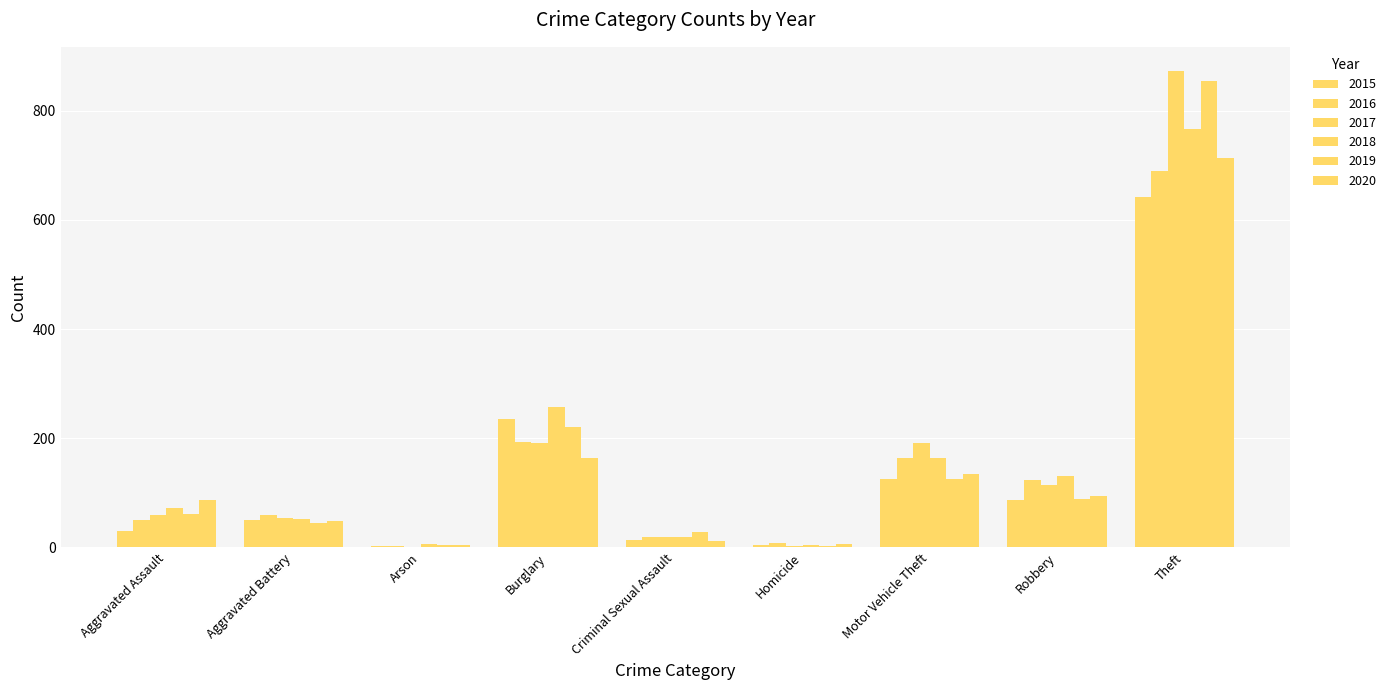

Reading left to right, what are all the values shown in this chart?

2015: 31	50	3	236	13	4	125	87	641
2016: 50	60	3	194	20	8	163	123	689
2017: 59	54	1	192	19	2	191	115	873
2018: 72	52	6	257	20	5	164	130	767
2019: 61	45	5	221	29	3	125	89	855
2020: 87	48	4	163	12	6	134	94	713